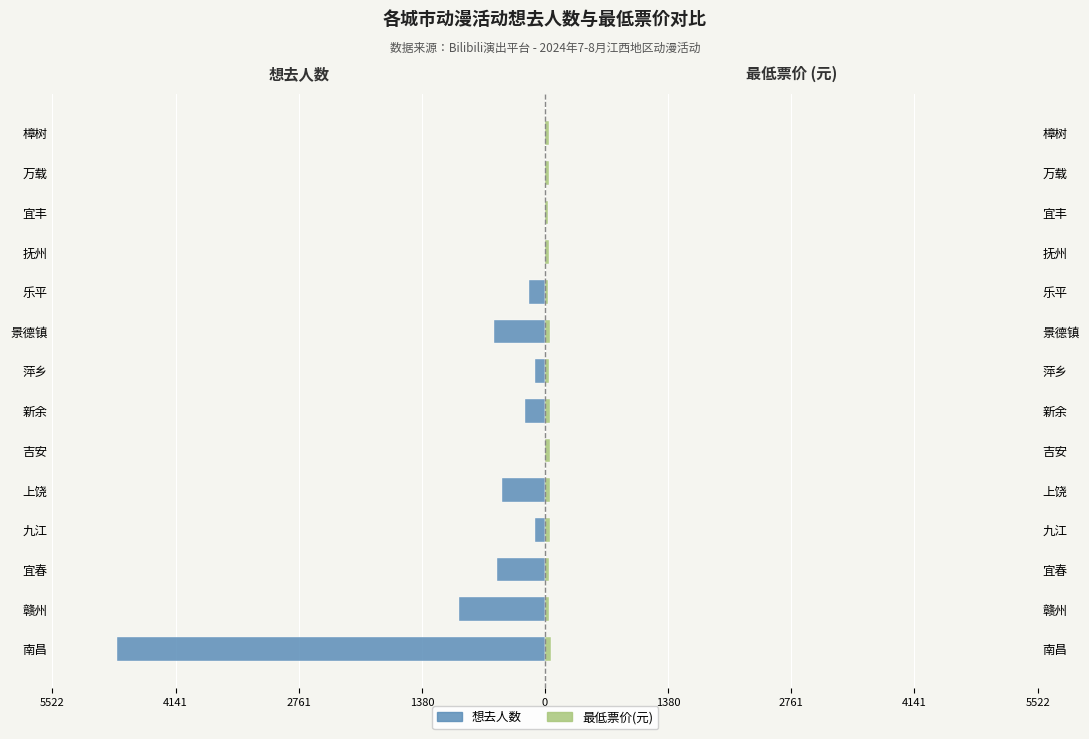

What are all the series names shown in the legend?

想去人数, 最低票价